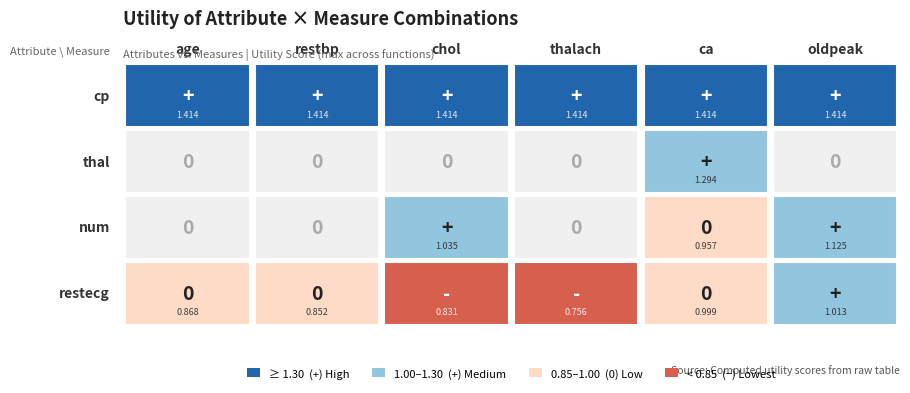

Is the value of cp at age greater than the value of thal at restbp?

Yes